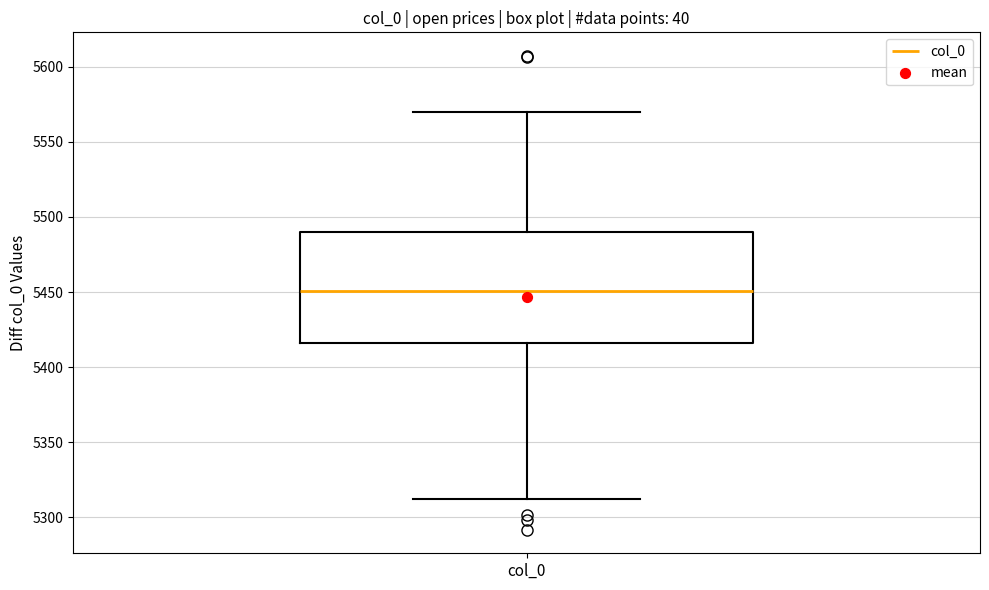

Read this box plot against the y-axis: the position of the median line, the range covered by the box, and the ends of both whiskers. The values are not printed on the chart, so give them approximately, as read against the axis.

median 5450, box 5415 to 5490, whiskers 5310 to 5570